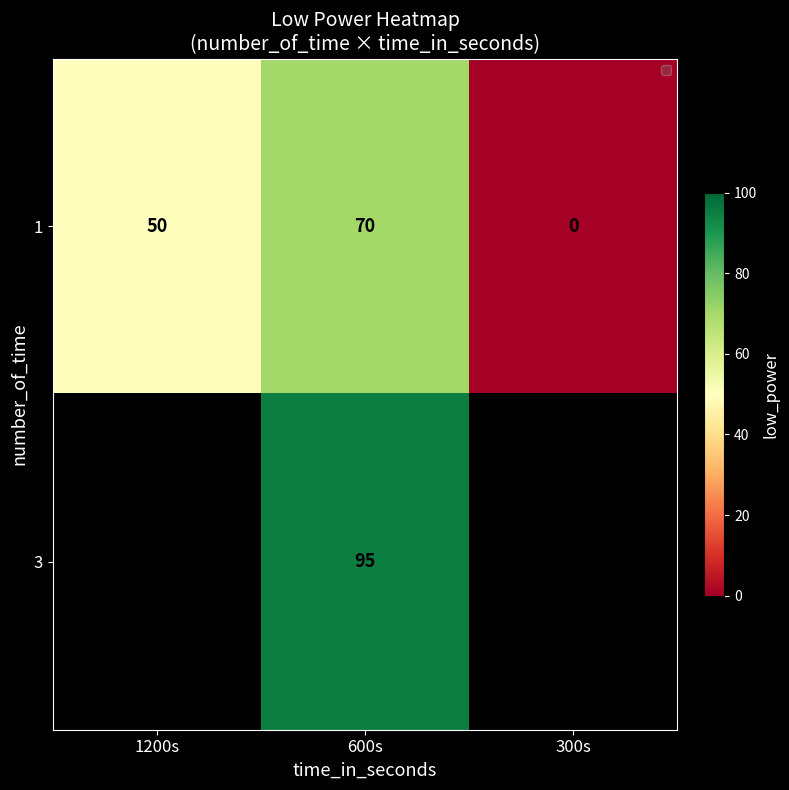

True or false: 1 has a value of 43 at 600s.

False